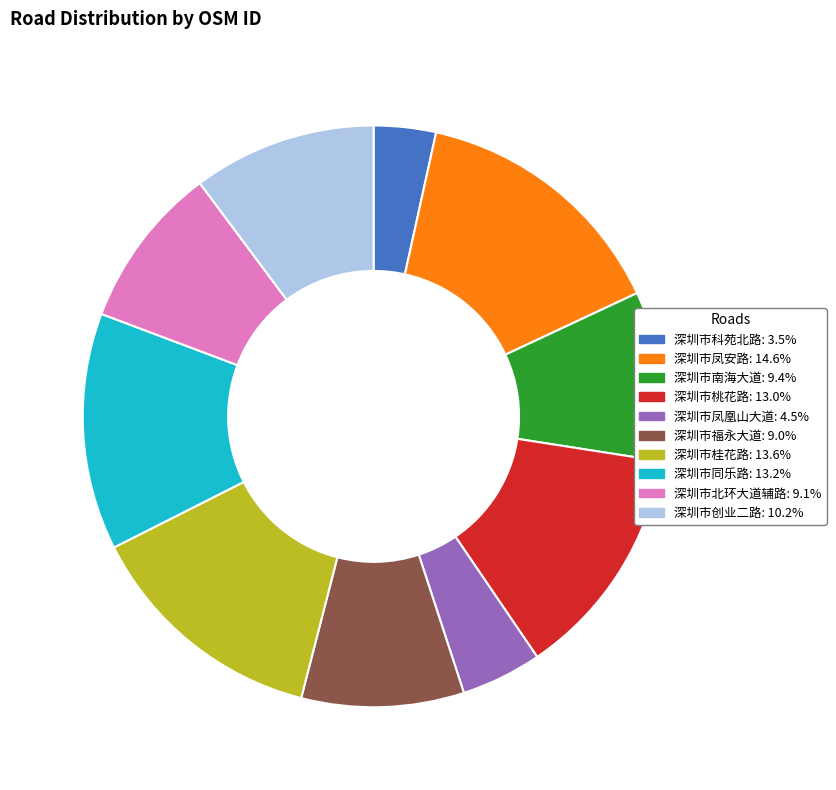

How many slices are in this pie chart?

10